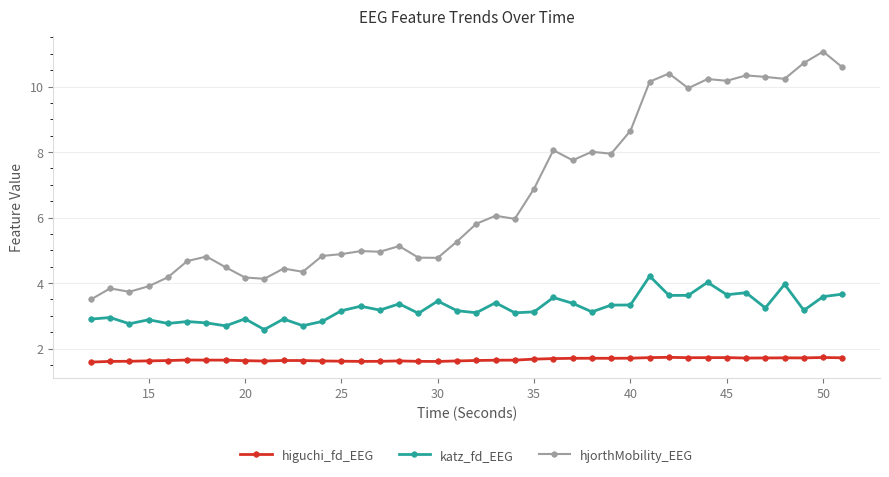

List the series in order of their peak value, highest first.

hjorthMobility_EEG, katz_fd_EEG, higuchi_fd_EEG